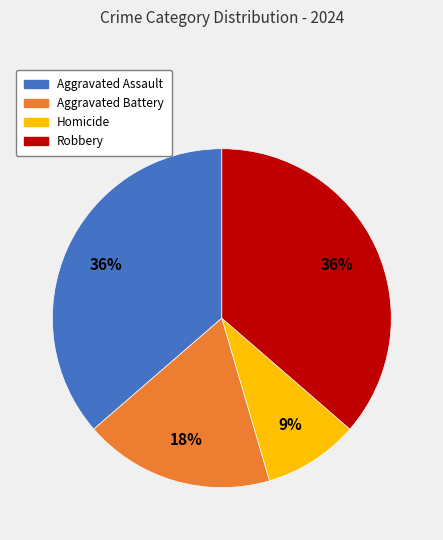

Does Aggravated Assault account for over 50% of the chart?

No